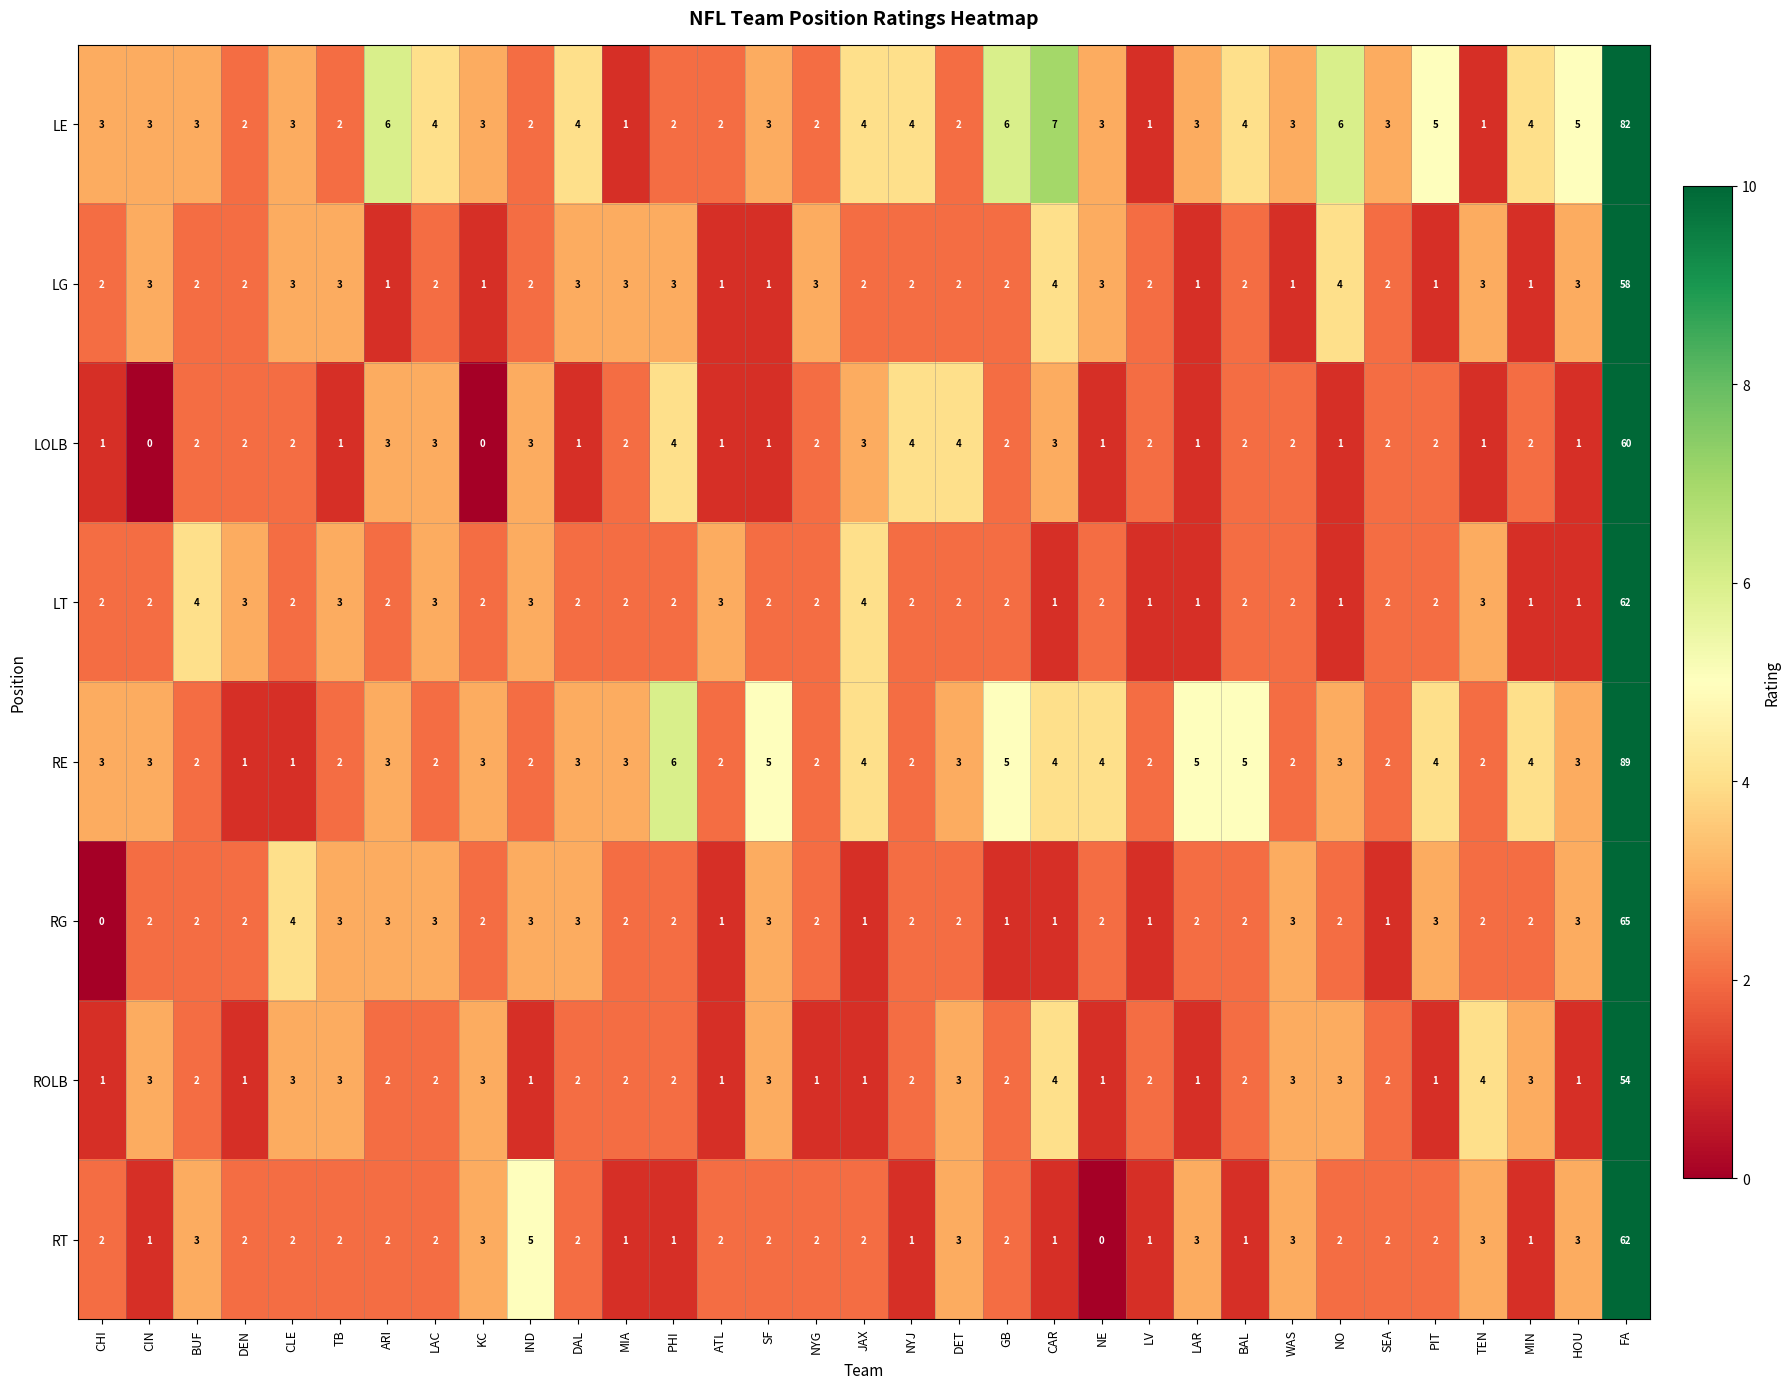

What is the total value across all series at PIT?

20